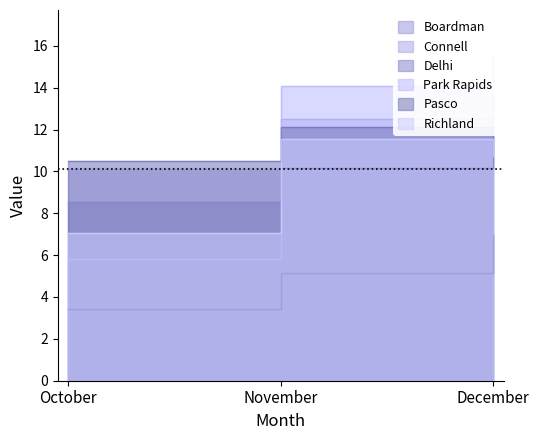

Which category has the lowest value in the Pasco series?

October